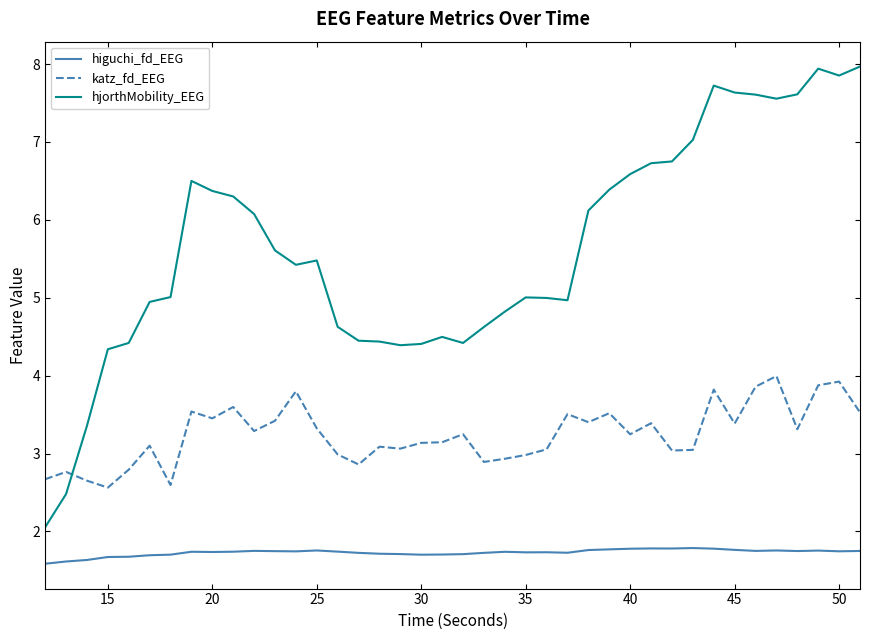

Which series has the widest spread of values?

hjorthMobility_EEG